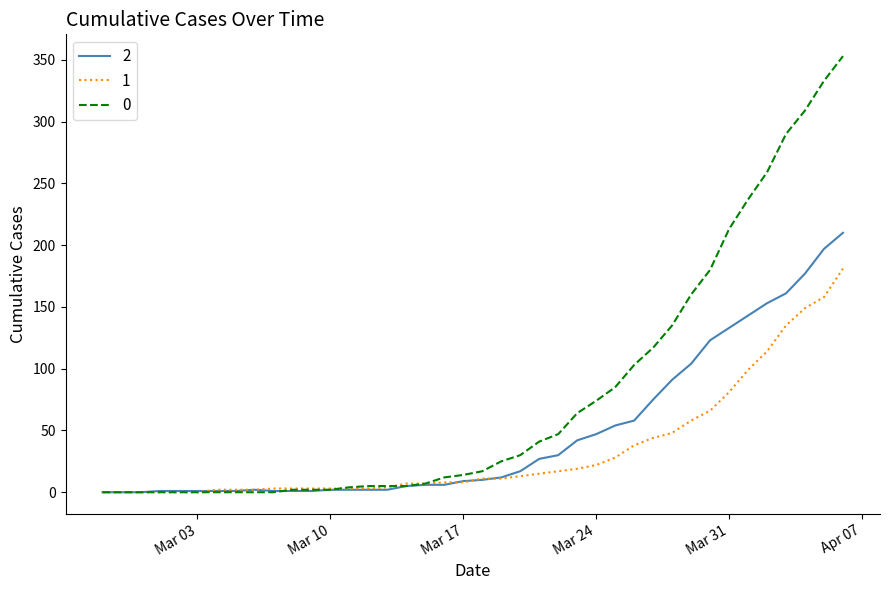

List the series in order of their peak value, highest first.

0, 2, 1